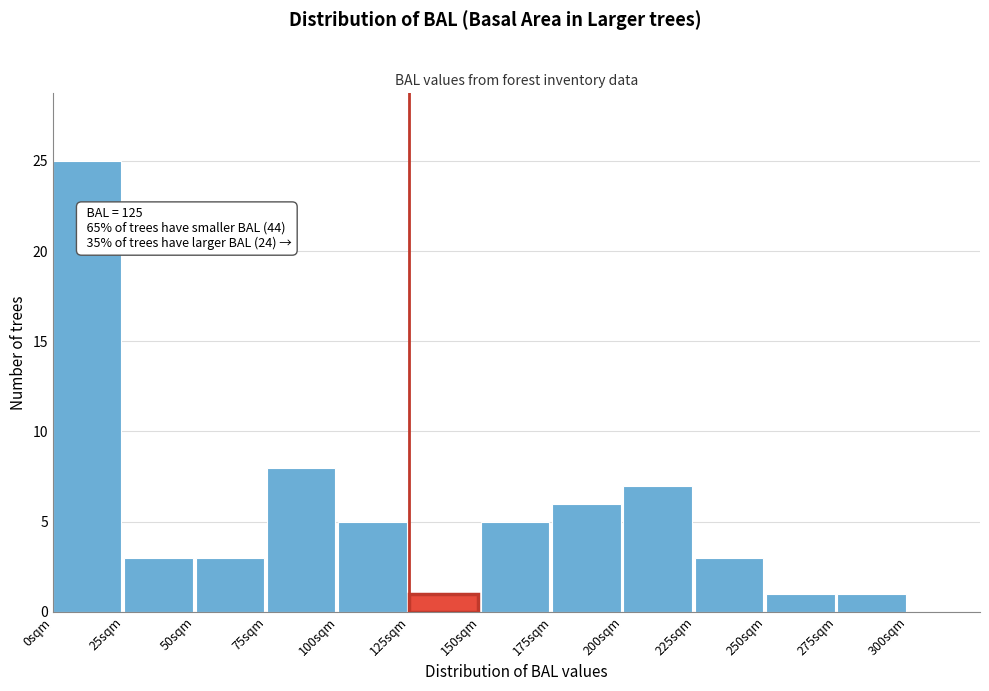

Which range on the x-axis has the tallest bar?

0 to 25